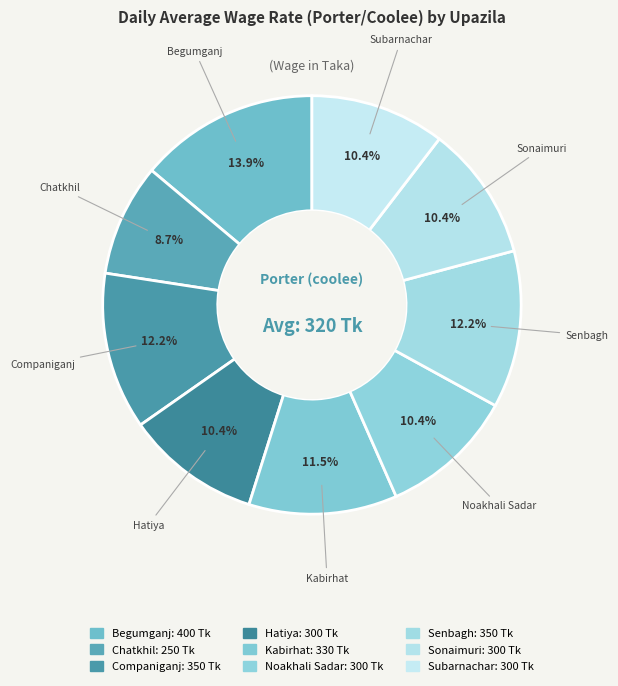

To the nearest percent, what percentage of the pie is Companiganj?

12%